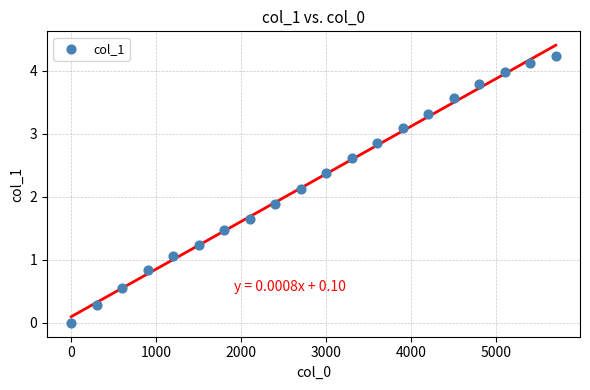

What is the range of X values (max minus min)?

5700.0